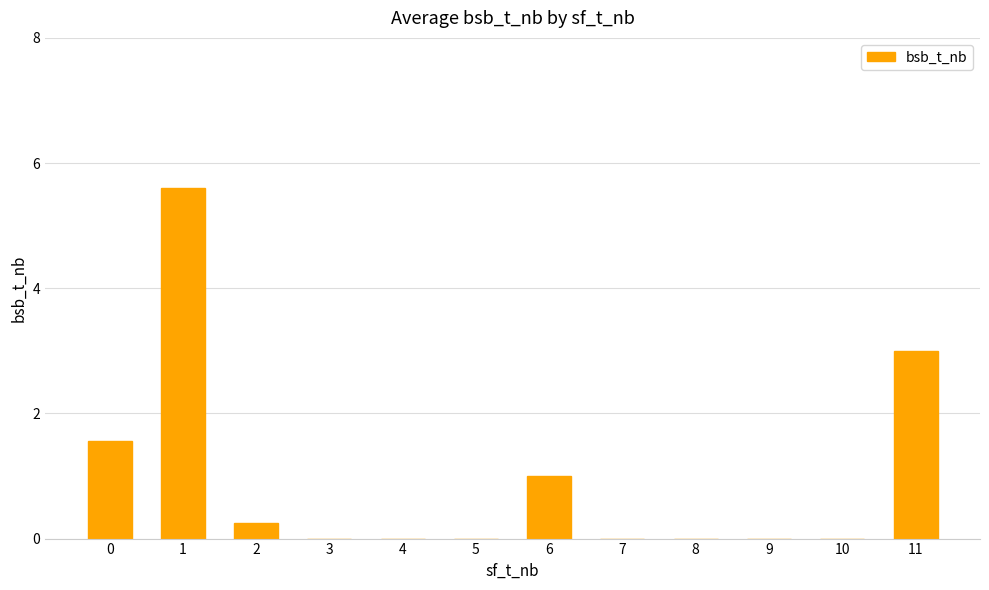

Is it true that the value at 7 is 0.0?

True